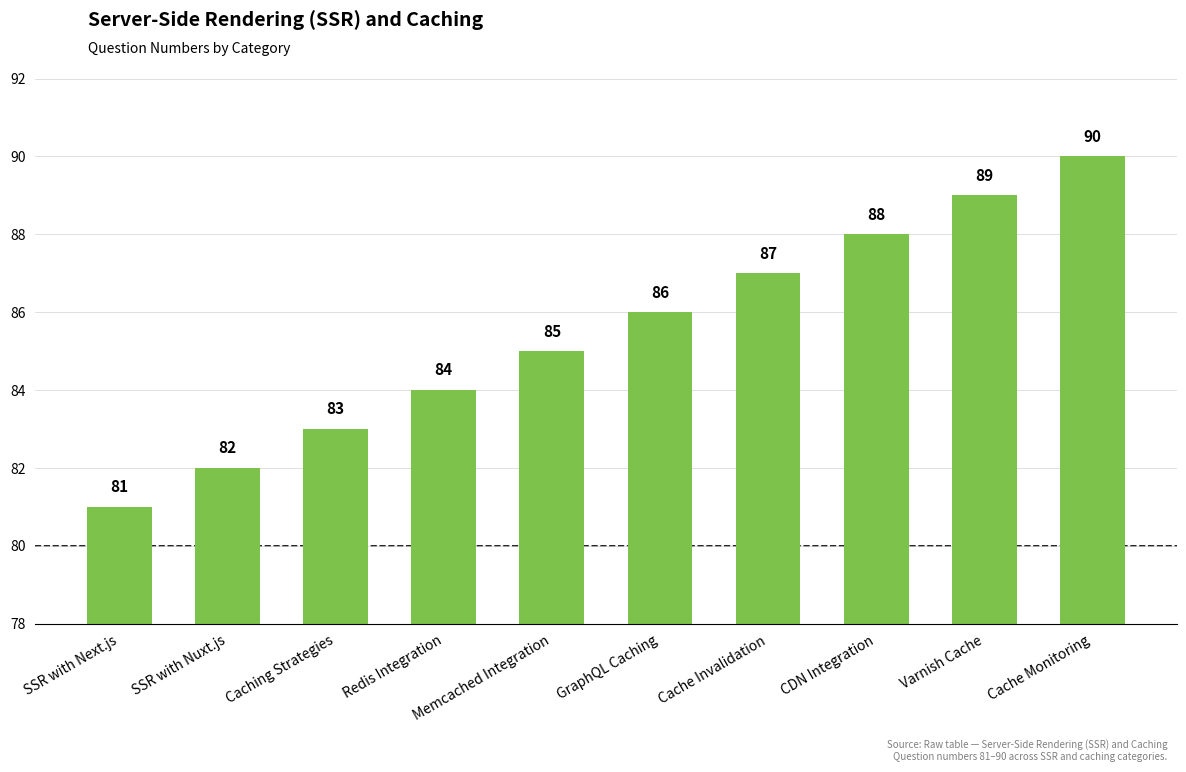

How many distinct data groups are displayed?

1